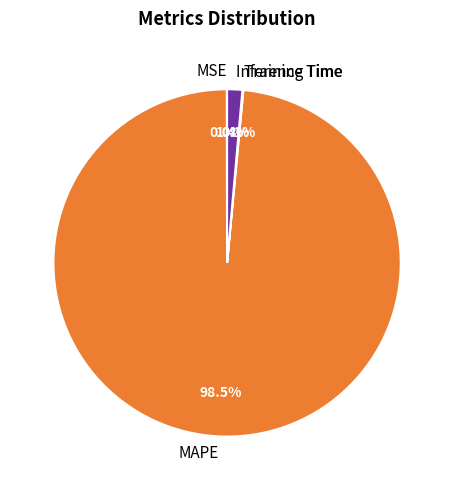

Is there a majority slice in this chart?

Yes